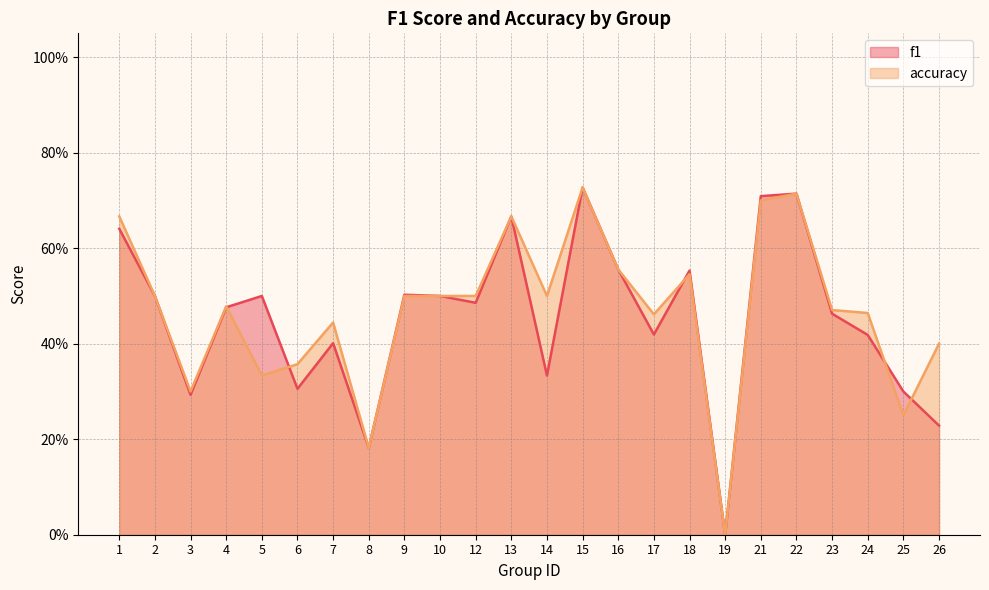

What are all the series names shown in the legend?

f1, accuracy